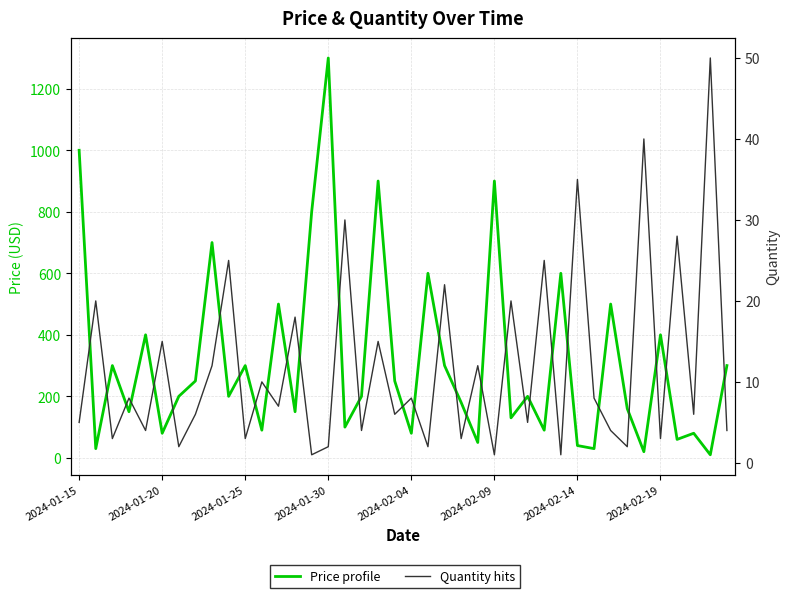

Does the chart display data point markers on the line(s)?

No